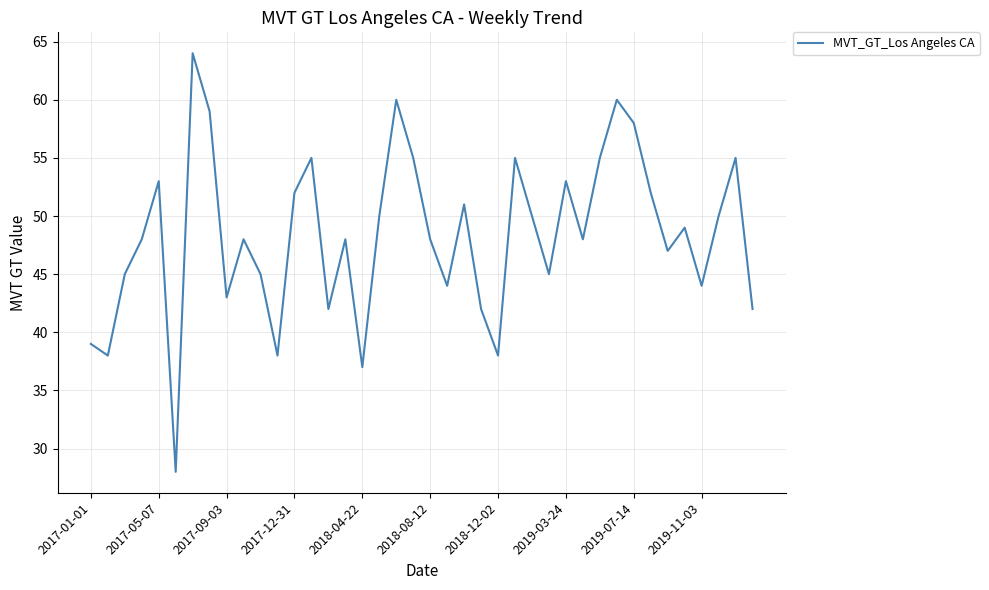

Reading right to left, extract all data points from this chart.

42	55	50	44	49	47	52	58	60	55	48	53	45	50	55	38	42	51	44	48	55	60	50	37	48	42	55	52	38	45	48	43	59	64	28	53	48	45	38	39